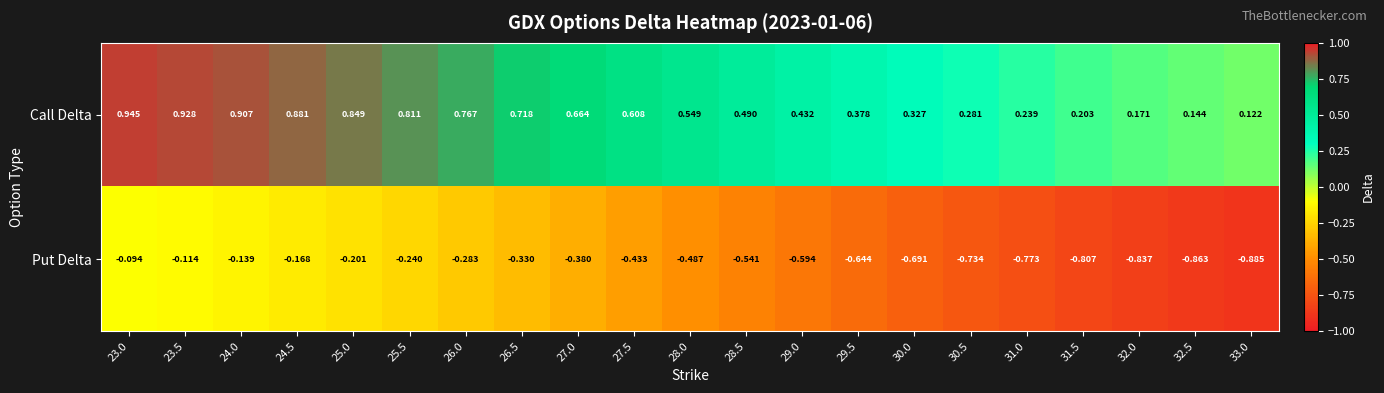

What is the spread (max minus min) of values at 29.0?

1.0